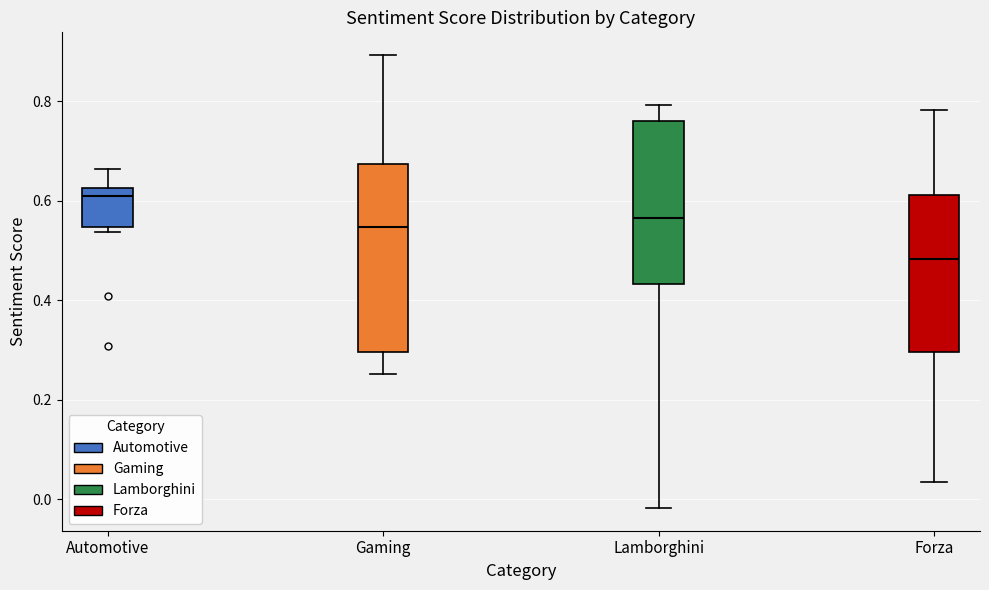

Reading left to right, read every box against the y-axis: the position of its median line, the range the box covers, and the ends of its whiskers. The values are not printed on the chart, so give them approximately, as read against the axis.

Automotive: median 0.62 (just below the box's upper edge), box 0.54 to 0.62, whiskers 0.54 (just below the box's lower edge) to 0.66
Gaming: median 0.54, box 0.30 to 0.68, whiskers 0.26 to 0.90
Lamborghini: median 0.56, box 0.44 to 0.76, whiskers -0.02 to 0.80
Forza: median 0.48, box 0.30 to 0.62, whiskers 0.04 to 0.78